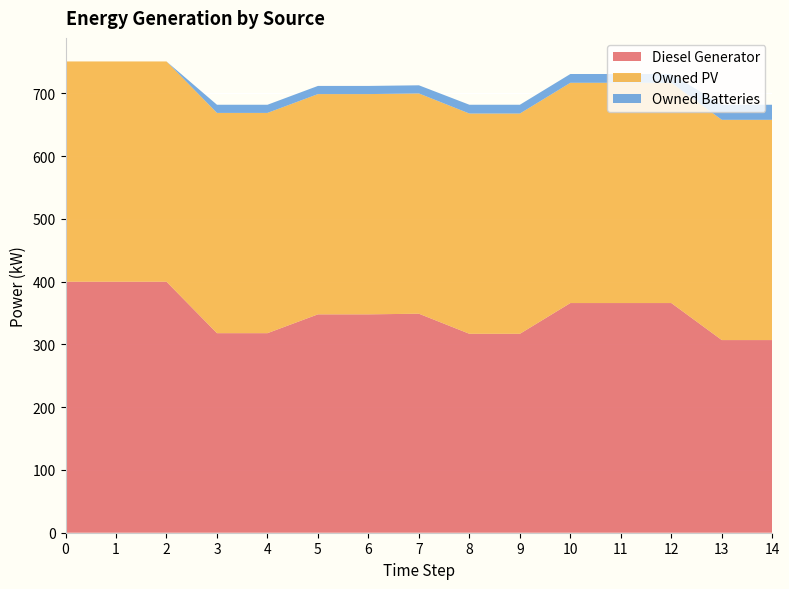

Reading left to right, what are all the values shown in this chart?

Diesel Generator: 0=400	1=400	2=400	3=318	4=318	5=348	6=348	7=349	8=317	9=317	10=366	11=366	12=366	13=307	14=307
Owned PV: 0=351	1=351	2=351	3=351	4=351	5=351	6=351	7=351	8=351	9=351	10=351	11=351	12=351	13=351	14=351
Owned Batteries: 0=0	1=0	2=0	3=13	4=13	5=13	6=13	7=13	8=14	9=14	10=14	11=14	12=14	13=24	14=24